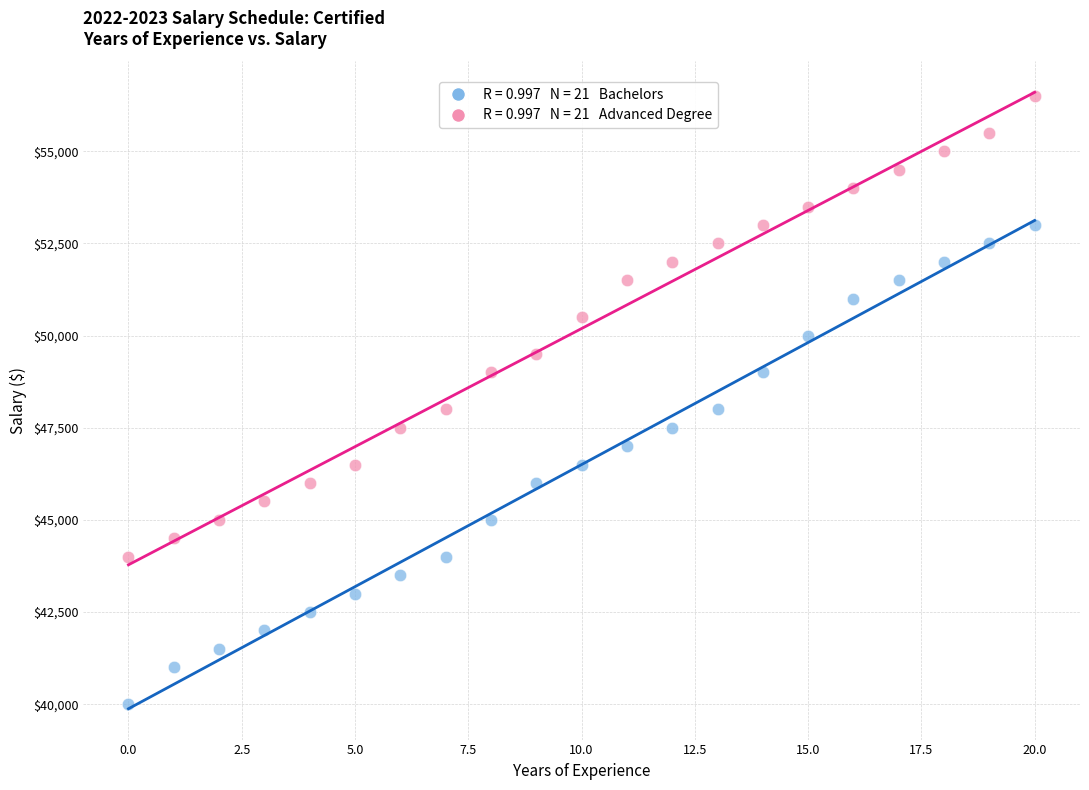

How many points are shown in the scatter plot?

42